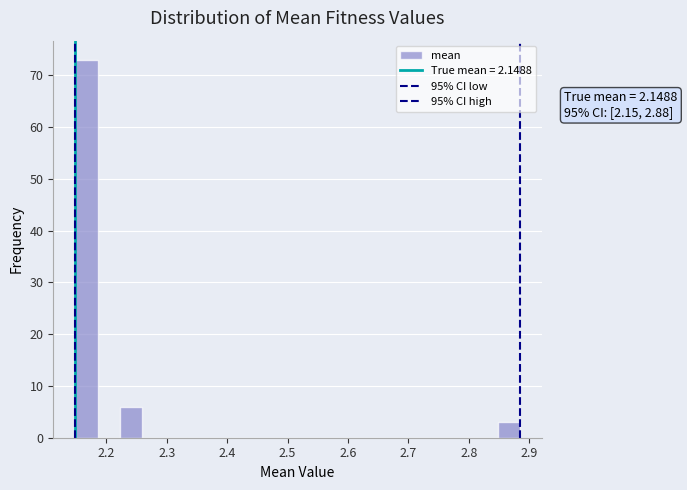

Read against the x-axis, roughly where is the centre of the tallest bar?

2.17